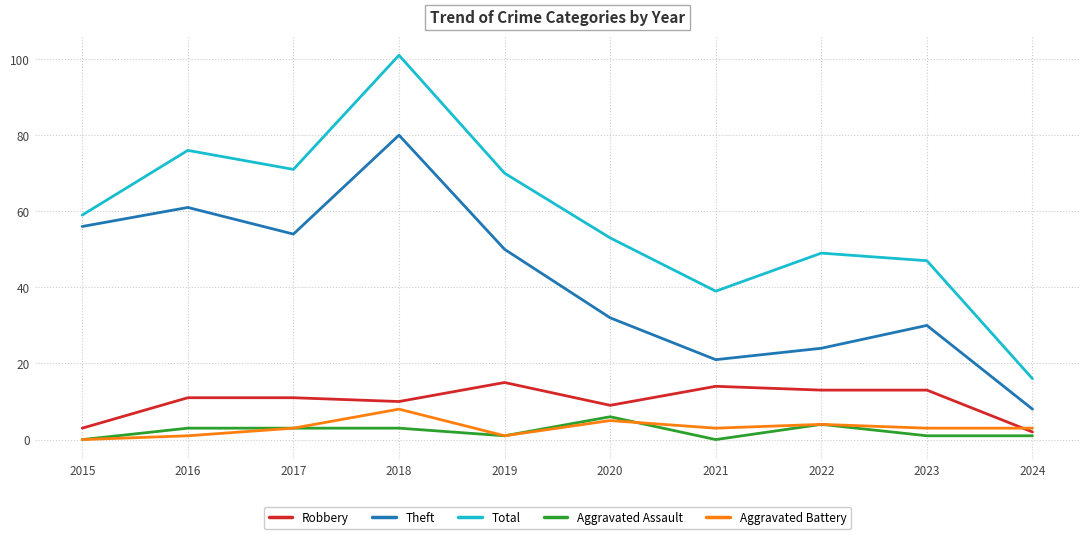

Does the chart display data point markers on the line(s)?

No